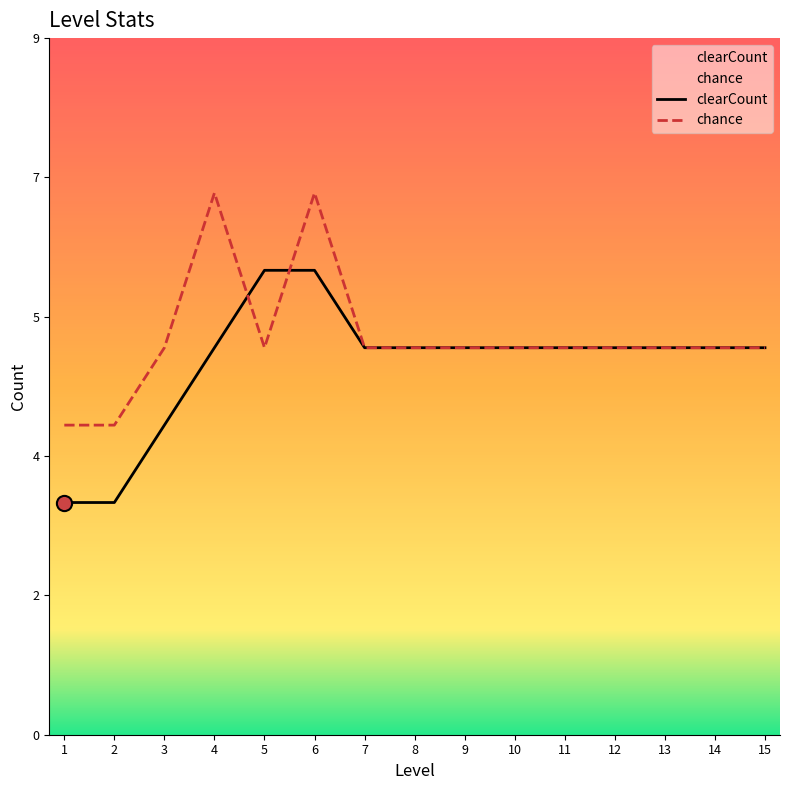

At how many categories does at least one series exceed 3?

15